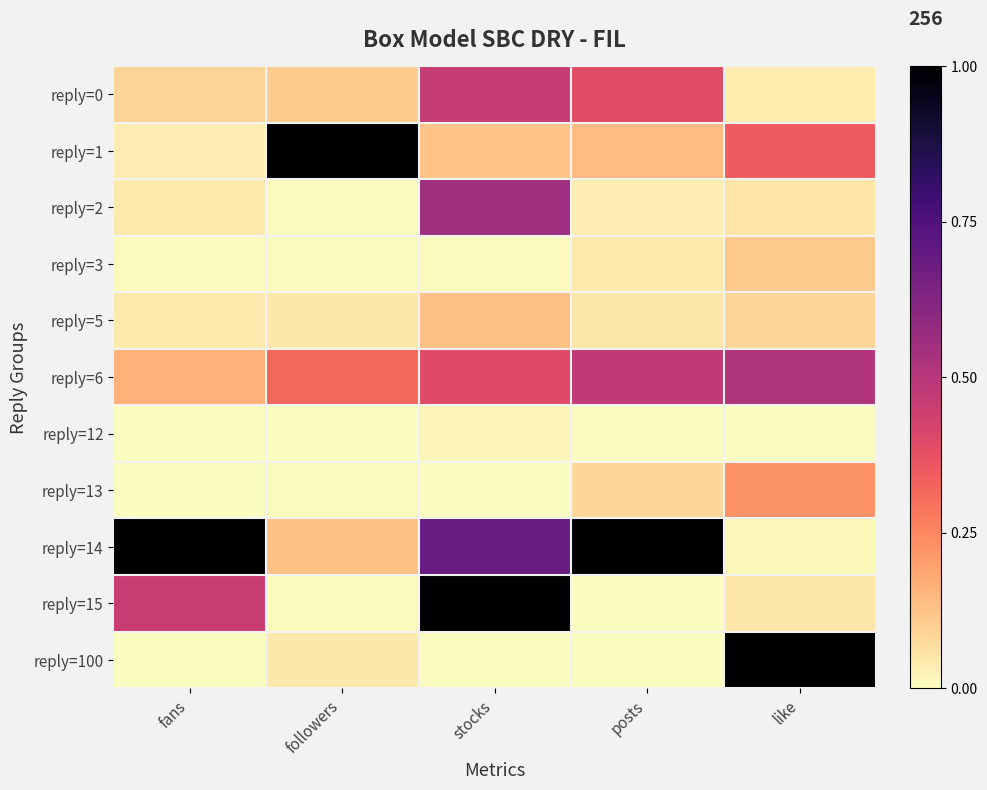

Which series changed the most between stocks and posts?

reply=15